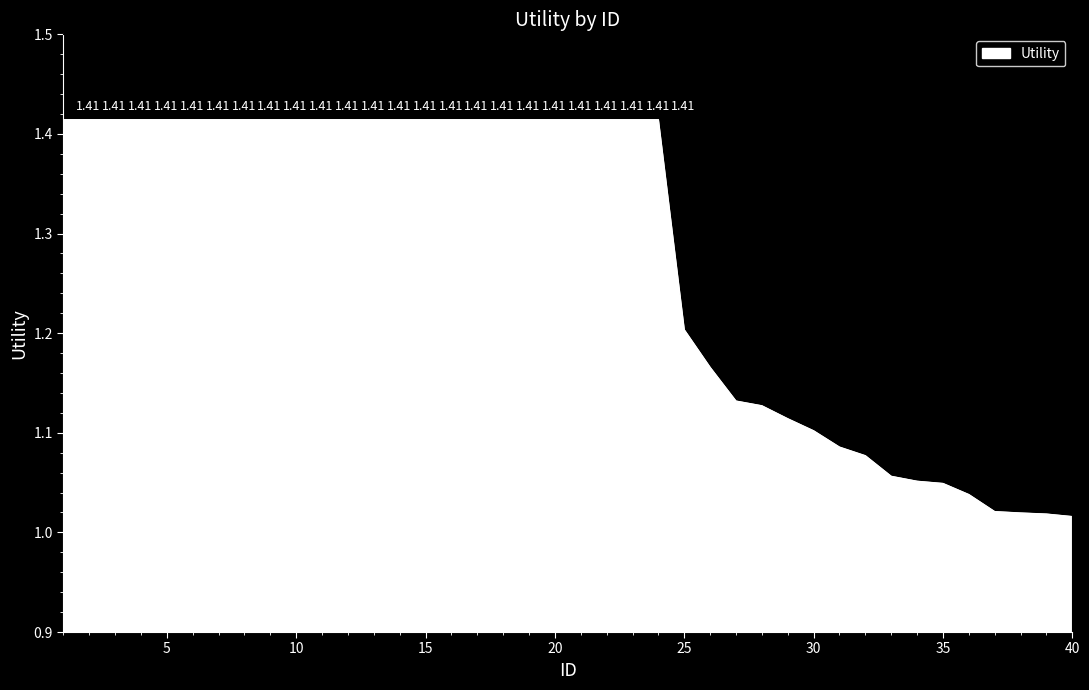

What is the difference between the maximum and minimum values?

0.4